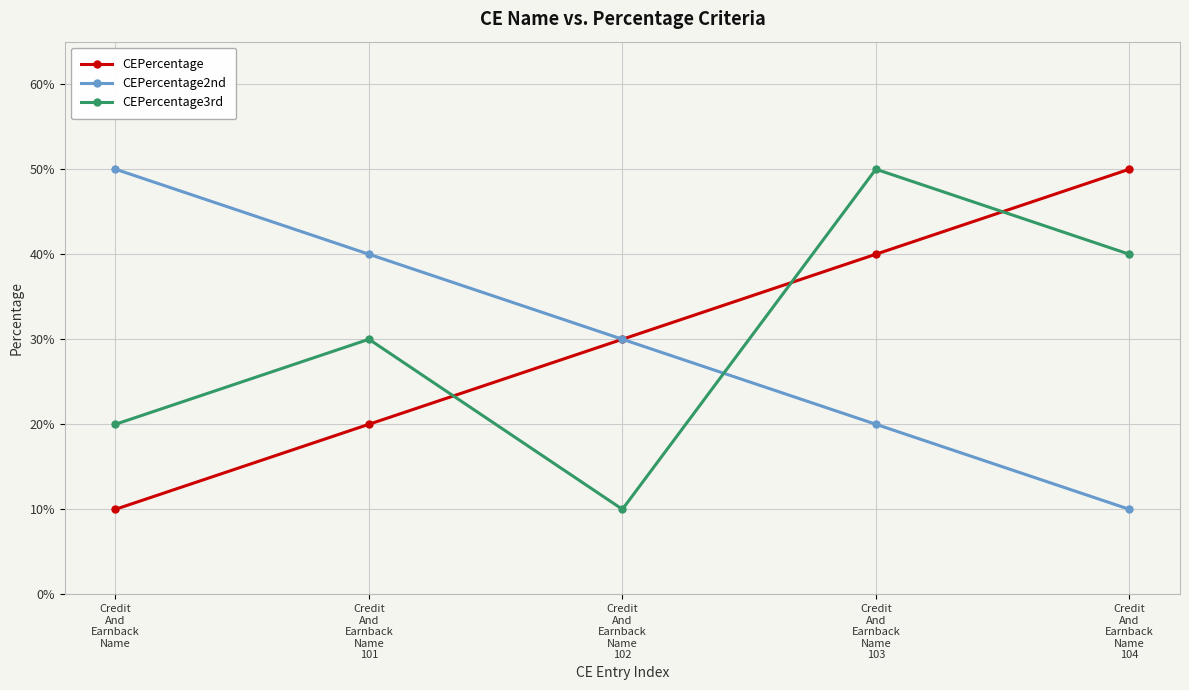

Reading right to left, extract all data points from this chart.

CEPercentage: 50	40	30	20	10
CEPercentage2nd: 10	20	30	40	50
CEPercentage3rd: 40	50	10	30	20